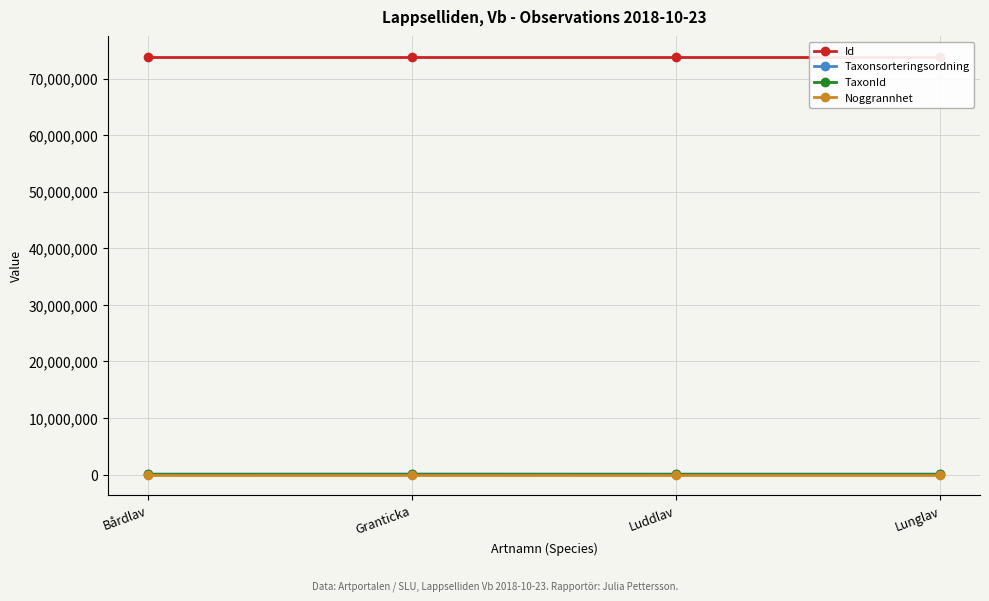

True or false: Taxonsorteringsordning and Noggrannhet intersect in this chart.

False